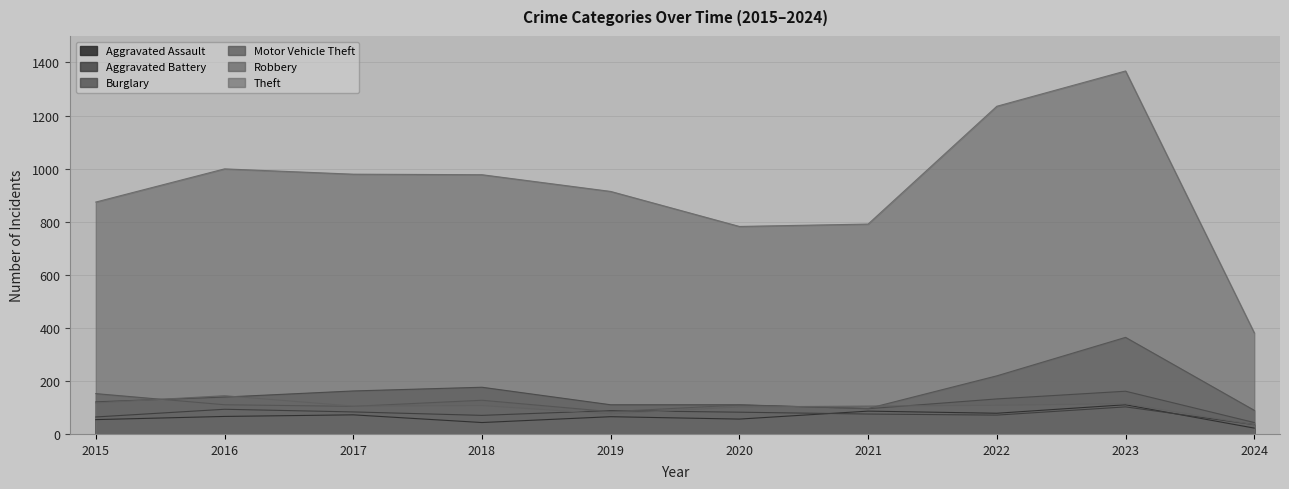

List the series in order of their peak value, highest first.

Theft, Motor Vehicle Theft, Burglary, Robbery, Aggravated Assault, Aggravated Battery